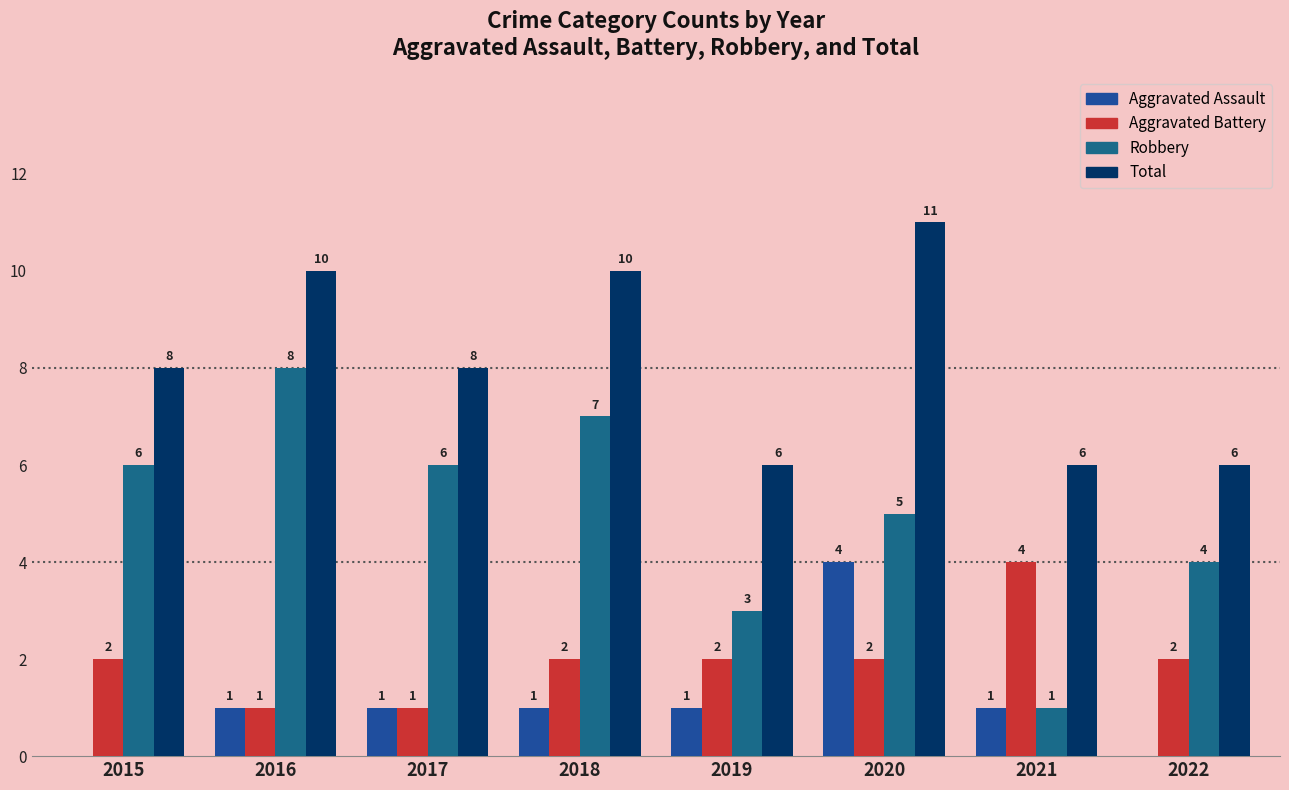

Which category has the lowest value across all series?

2015